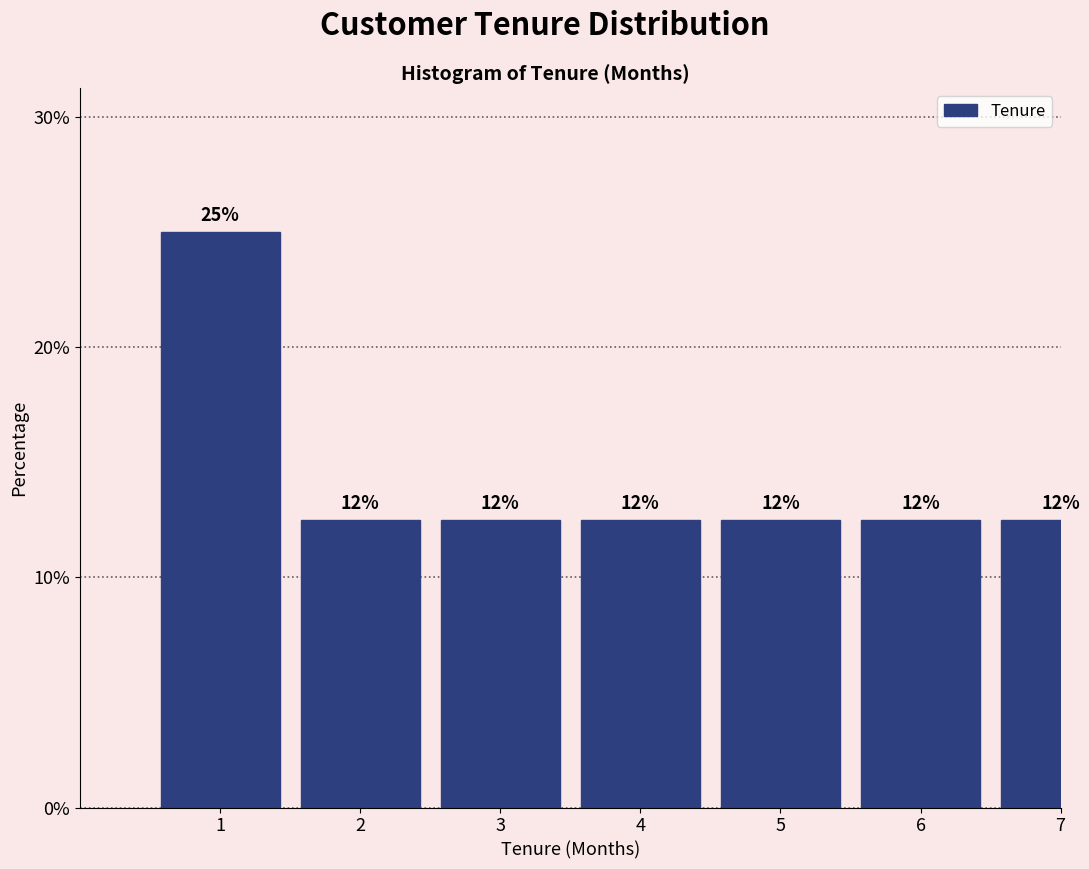

Does the chart contain any negative values?

No